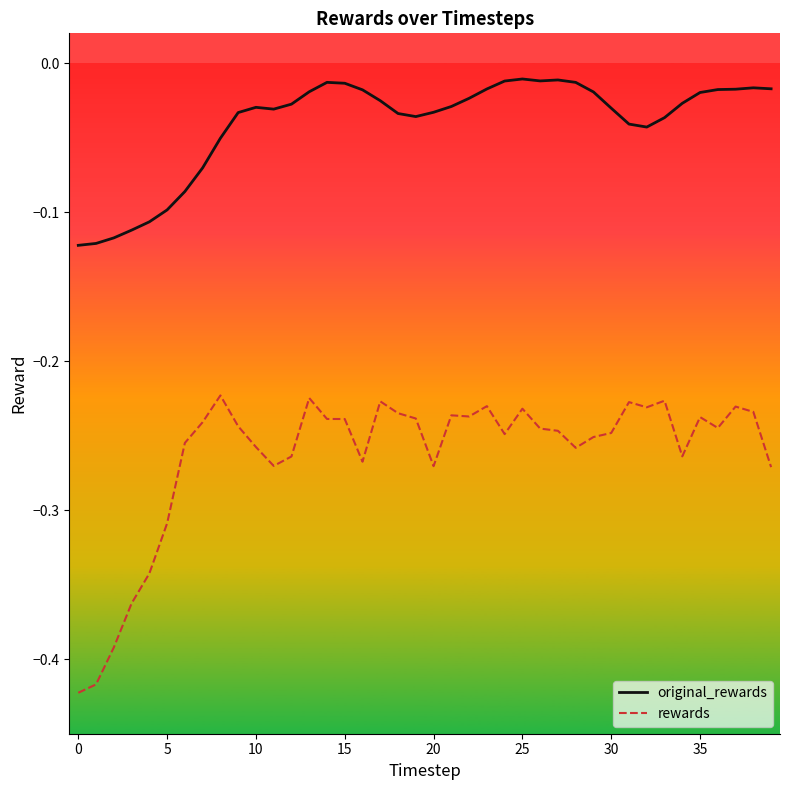

True or false: rewards and original_rewards intersect in this chart.

False